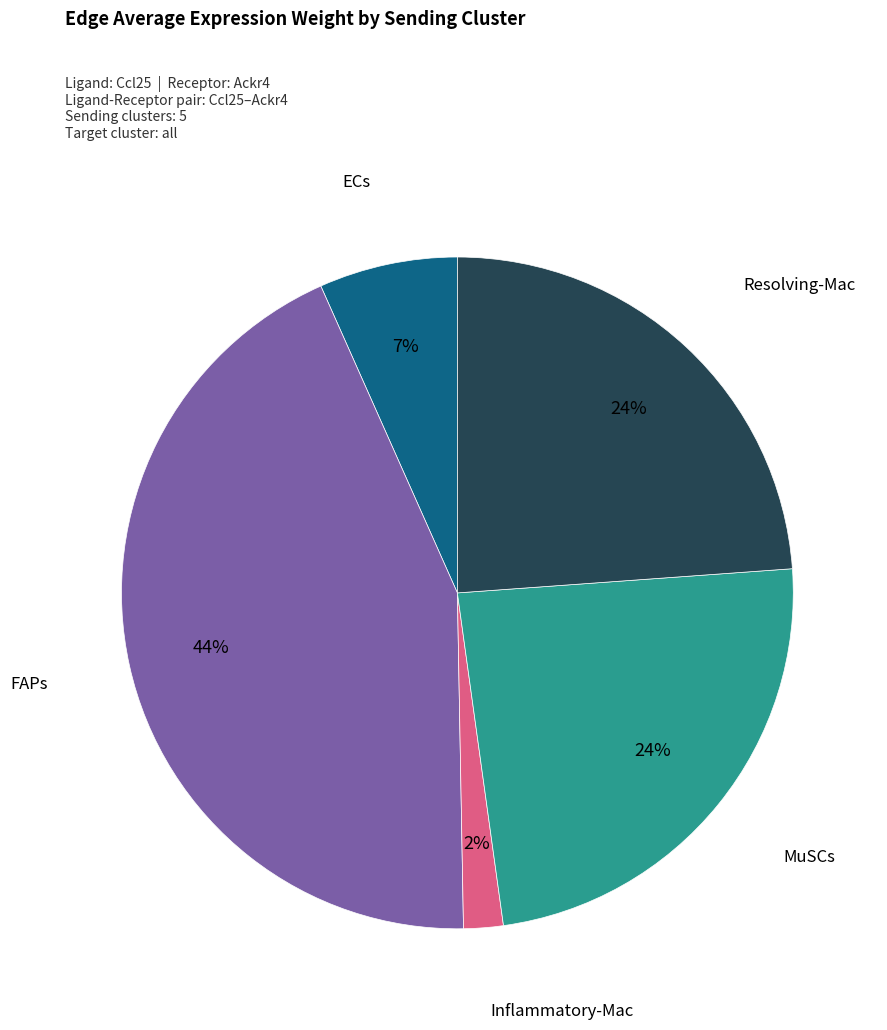

To the nearest percent, what is the average slice percentage?

20%